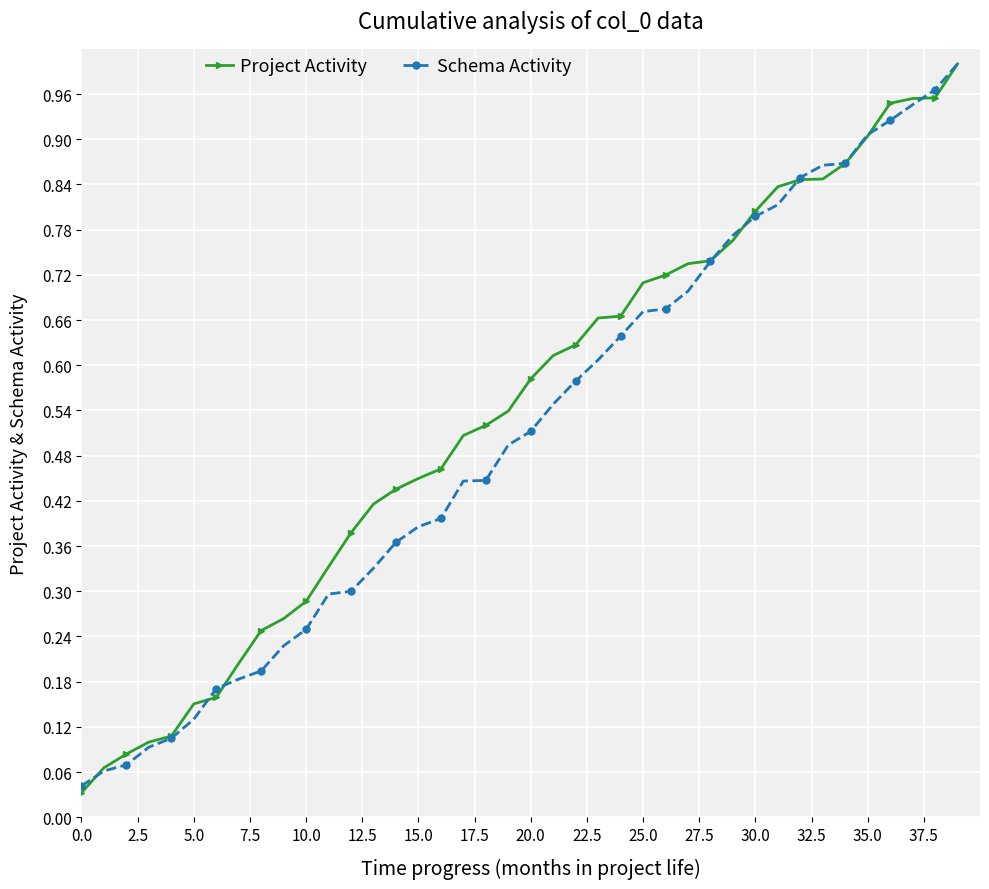

What are all the series names shown in the legend?

Project Activity, Schema Activity